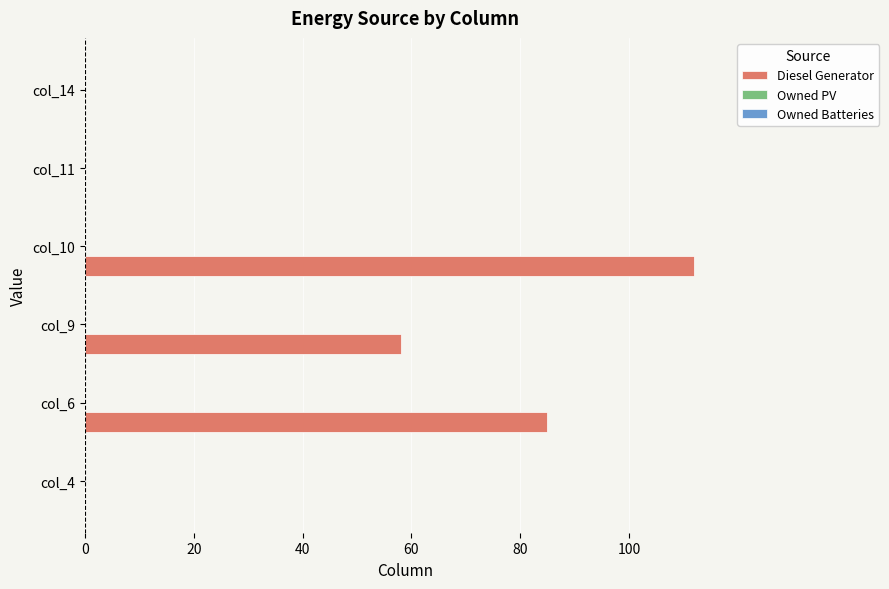

At which category does the chart reach its peak across all series?

col_10